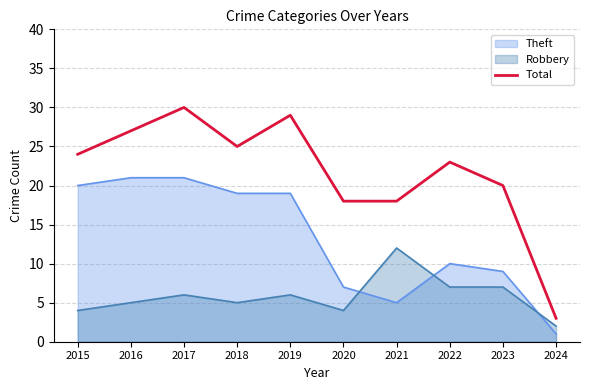

Which has a higher value, 2023 or 2016?

2016